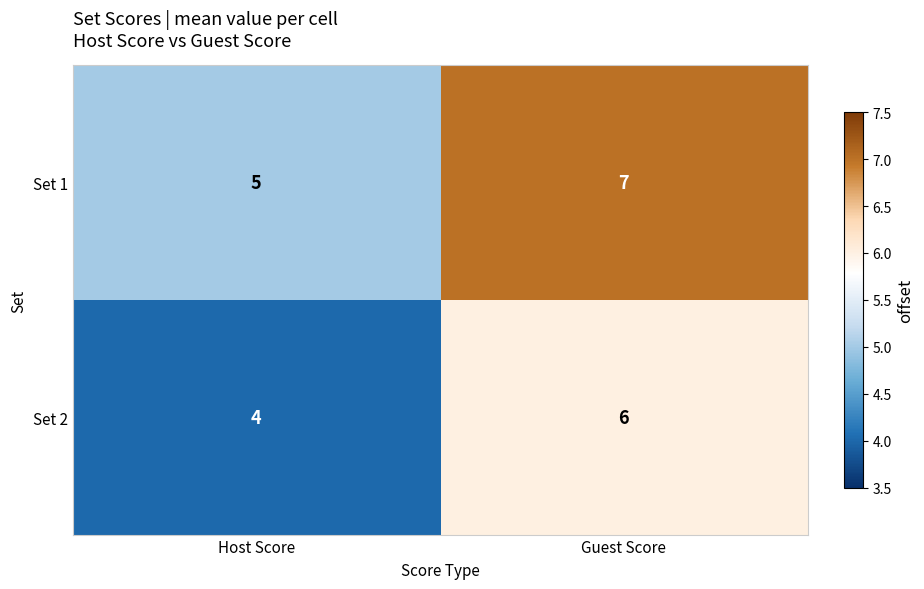

What is the total value across all series at Host Score?

9